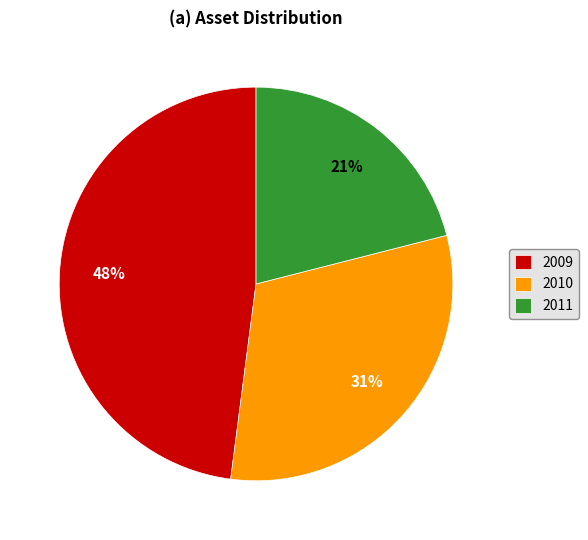

Do 2011 and 2010 together represent more than half of the pie?

Yes